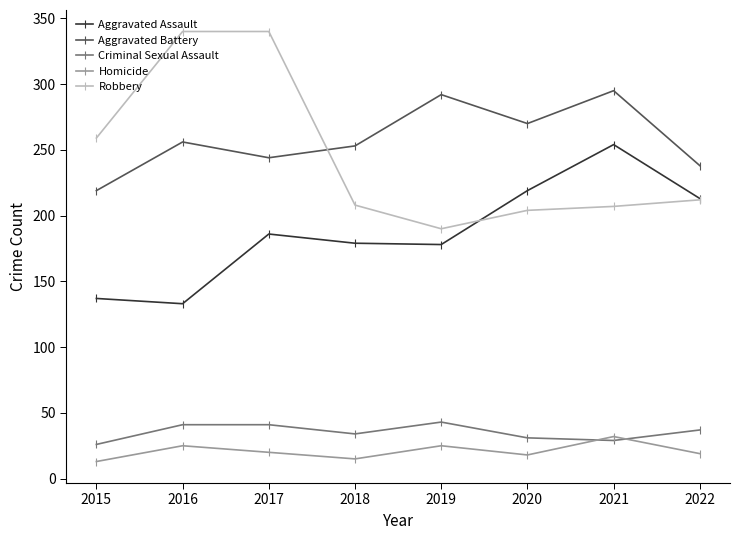

True or false: Homicide and Criminal Sexual Assault cross at least once.

True